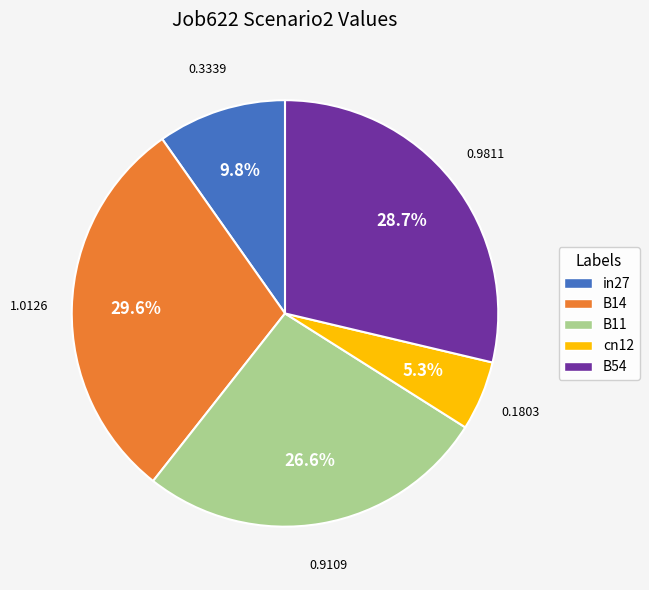

What percentage is the B14 slice, to the nearest percent?

30%